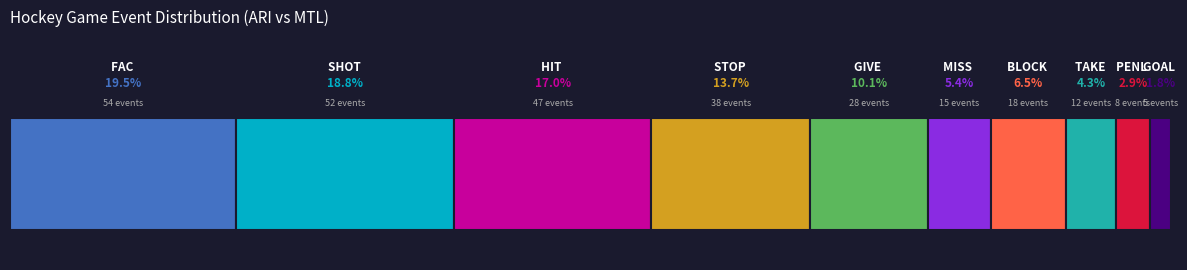

What is the greatest value displayed?

54